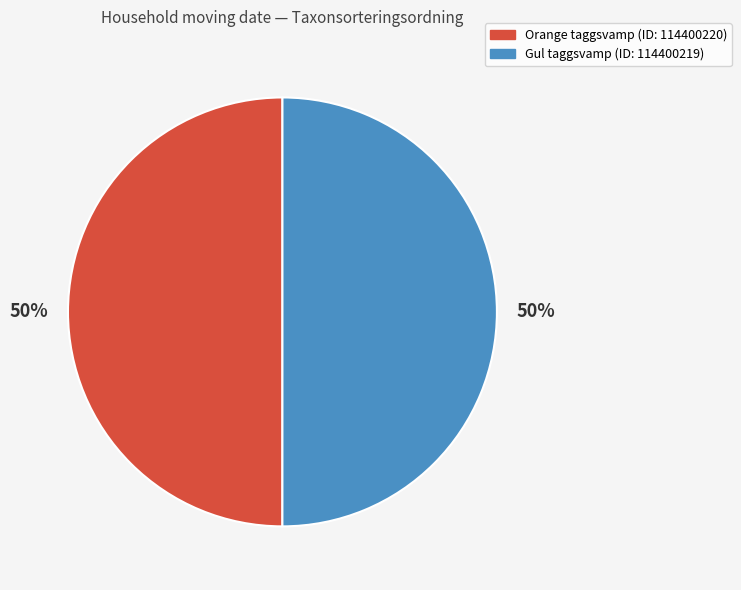

To the nearest percent, what is the average slice percentage?

50%